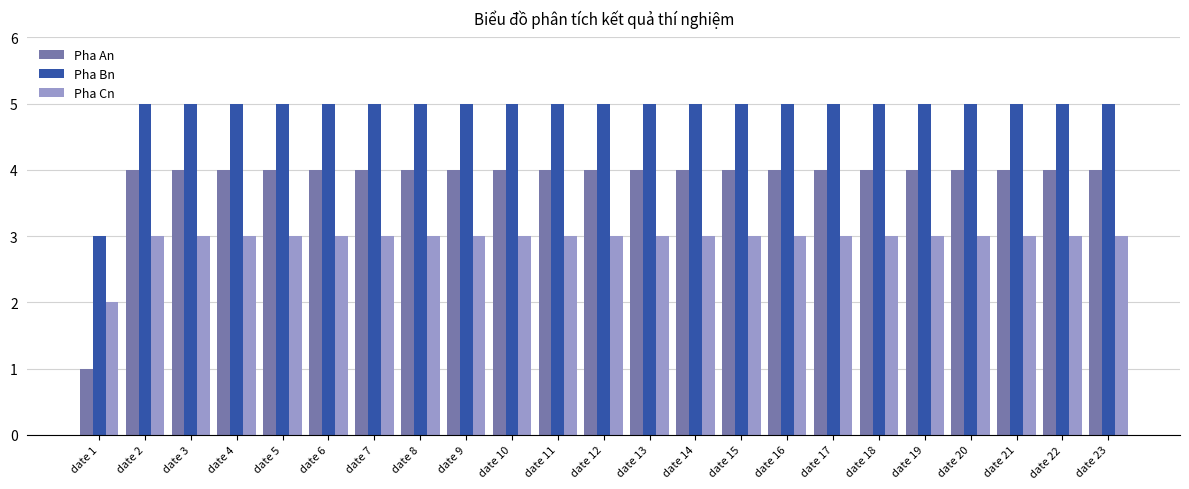

Which series has the widest spread of values?

Pha An